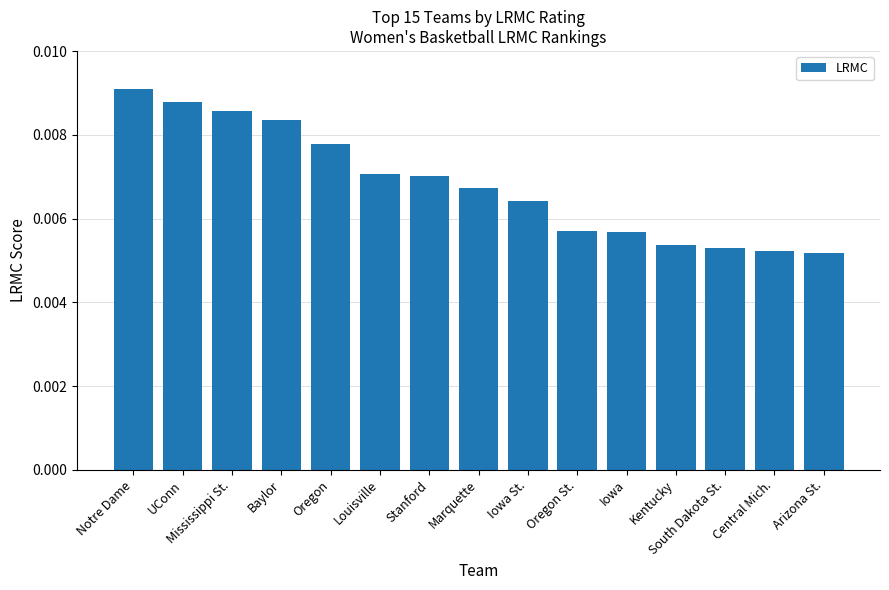

Between Stanford and Oregon, which is larger?

Oregon